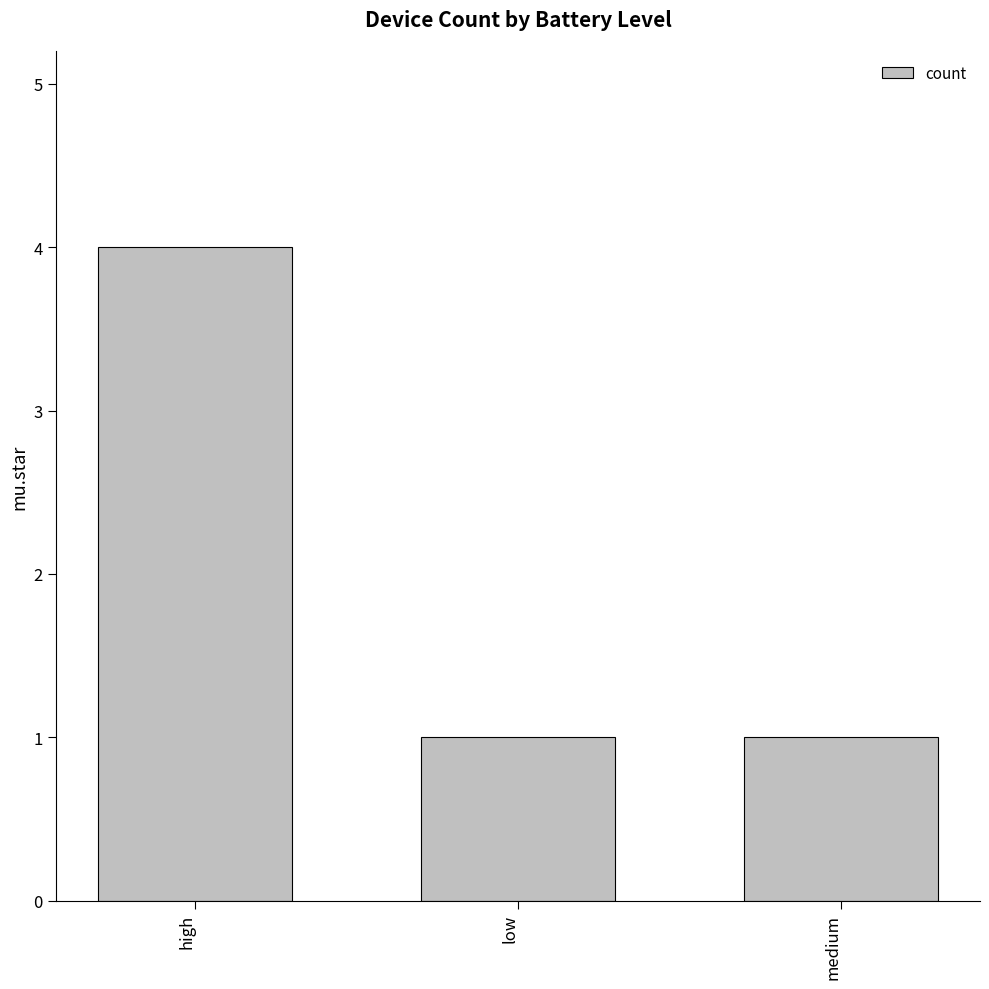

Reading left to right, extract all data points from this chart.

4	1	1